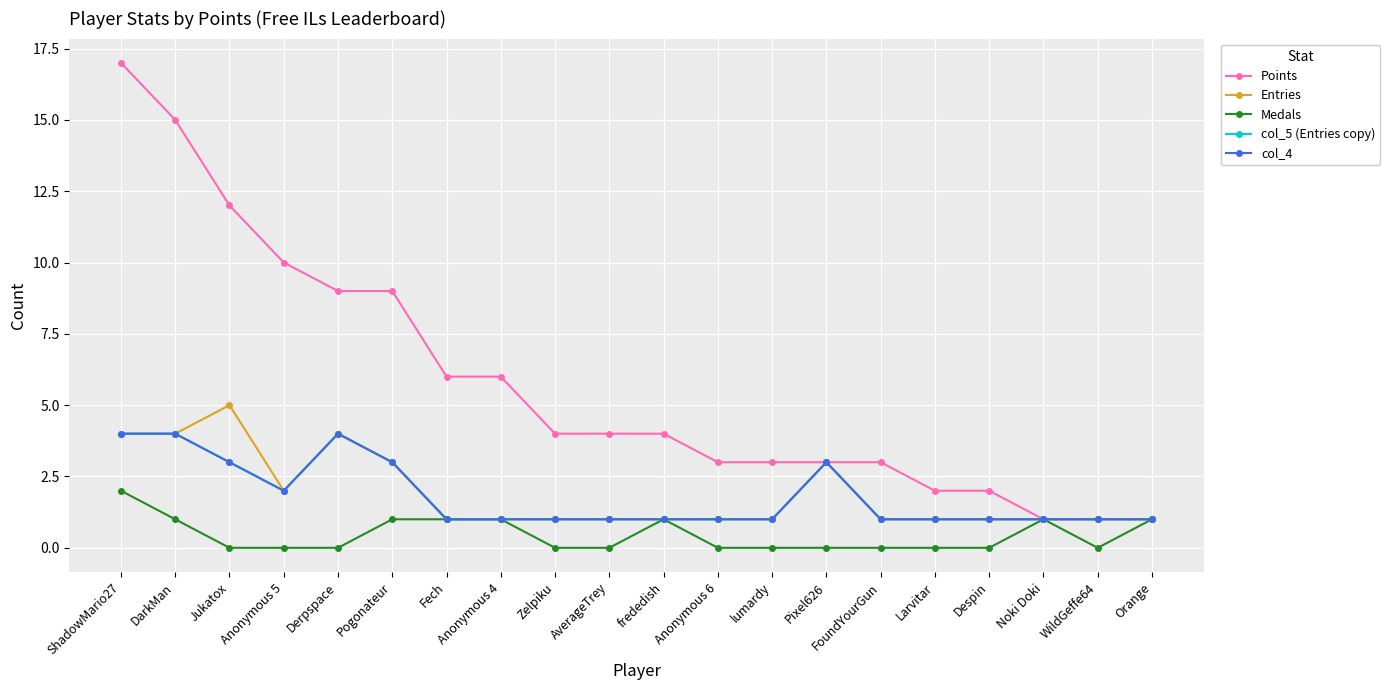

Is this an area chart (filled region under the line)?

No